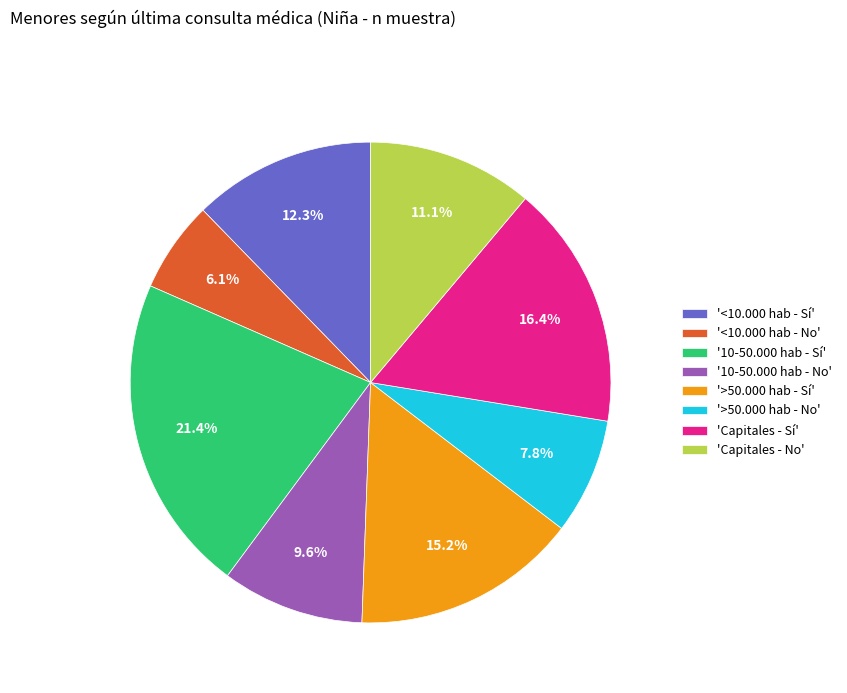

Approximately how many times larger is the value at '>50.000 hab - No' compared to '<10.000 hab - Sí'?

0.6